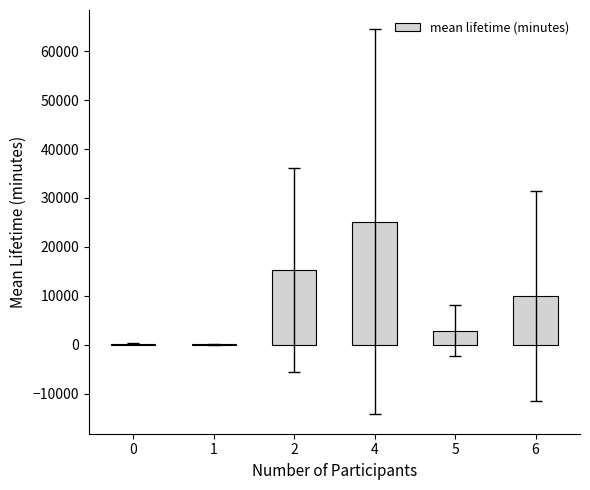

Approximately how many times larger is the value at 6 compared to 2?

0.7